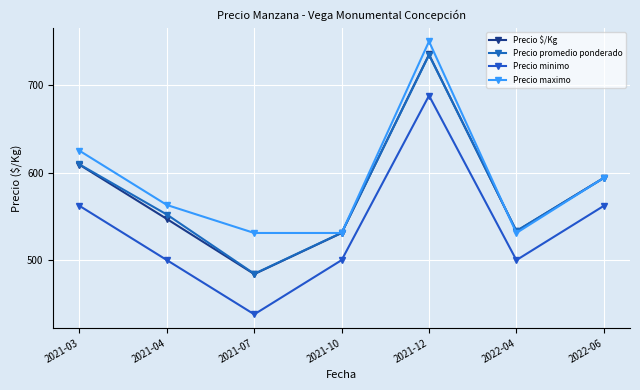

What is the difference between the maximum and second lowest values in the Precio promedio ponderado series?

203.1